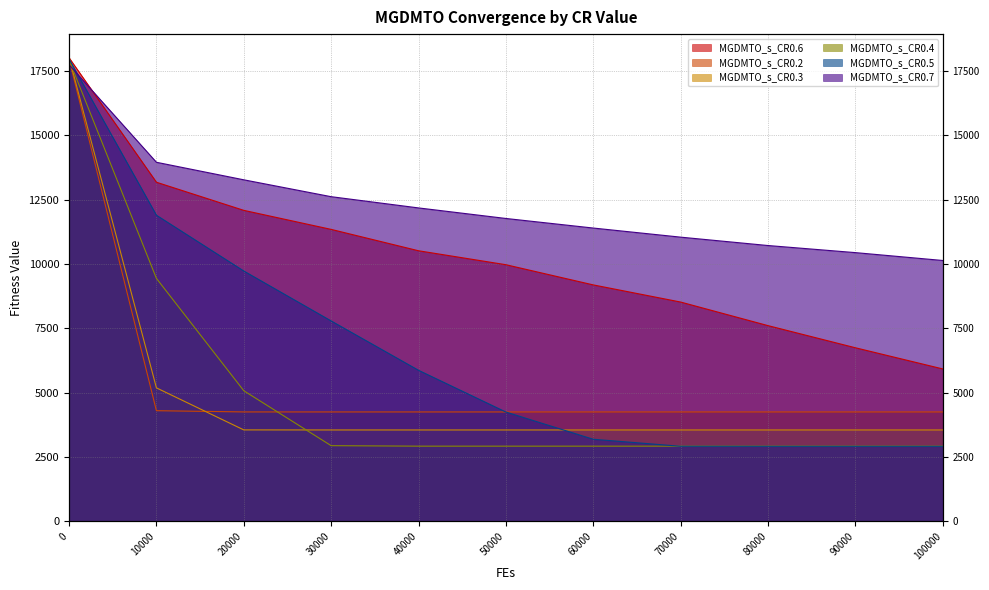

The value of MGDMTO_s_CR0.2 at 0 is 17967.6. True or false?

True